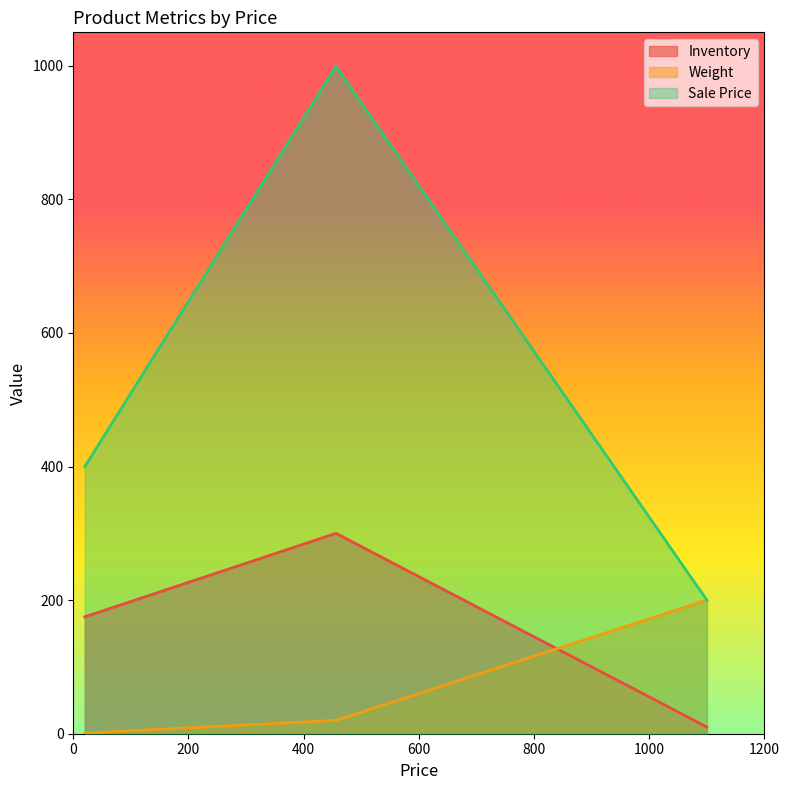

List the series in order of their peak value, lowest first.

Weight, Inventory, Sale Price